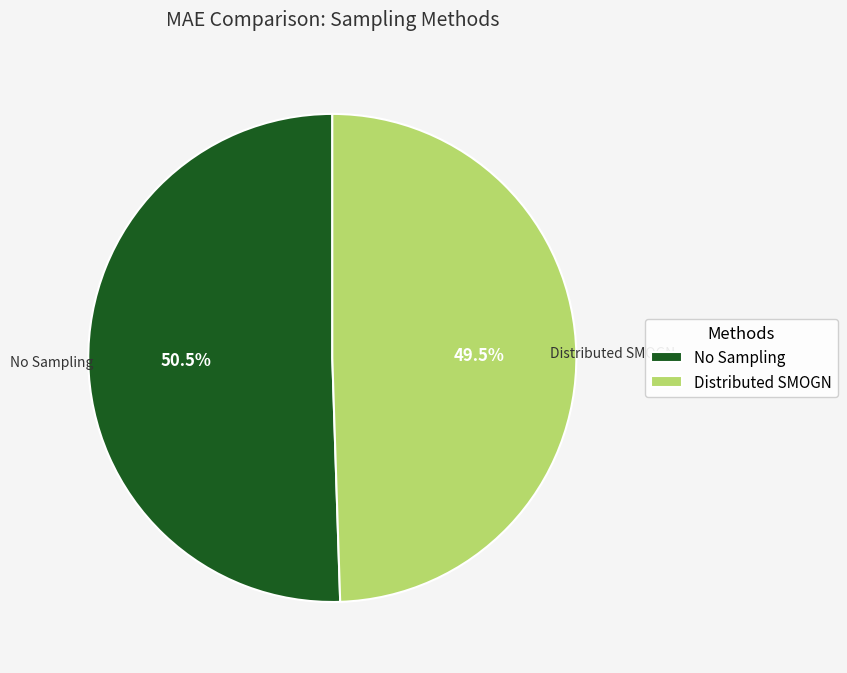

Is there any slice that represents more than half of the pie?

Yes